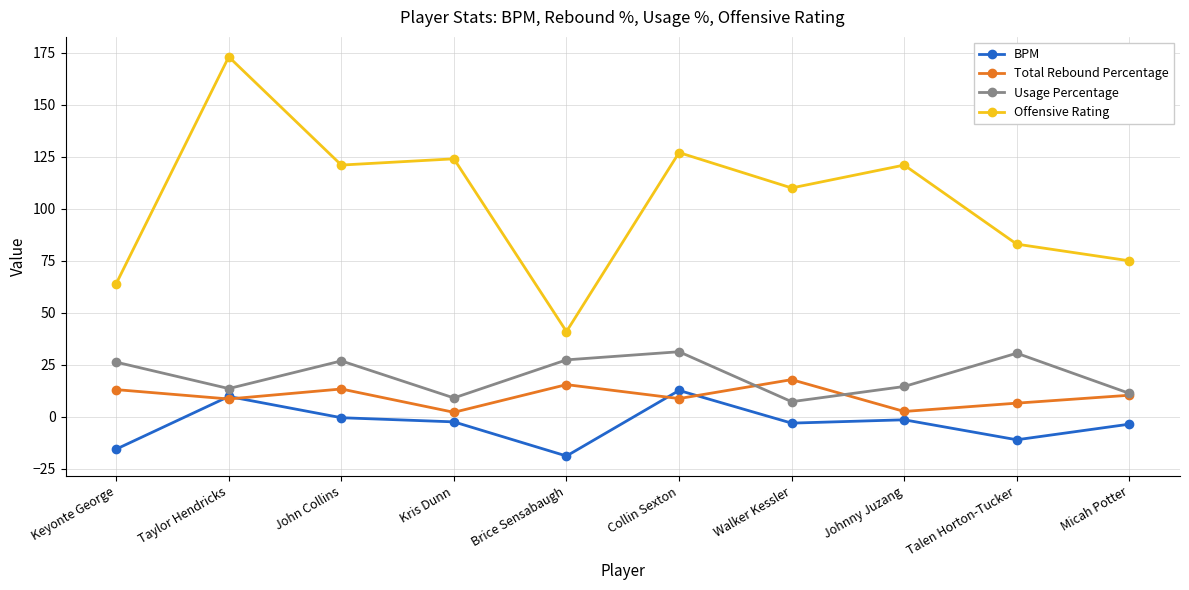

Is it true that Usage Percentage equals 36.1 at Keyonte George?

False